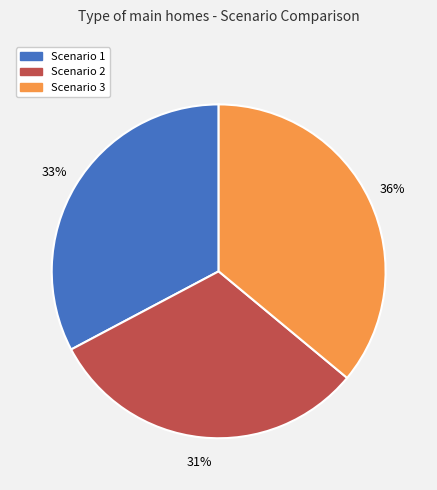

The Scenario 1 slice represents 33% of the pie. True or false?

True